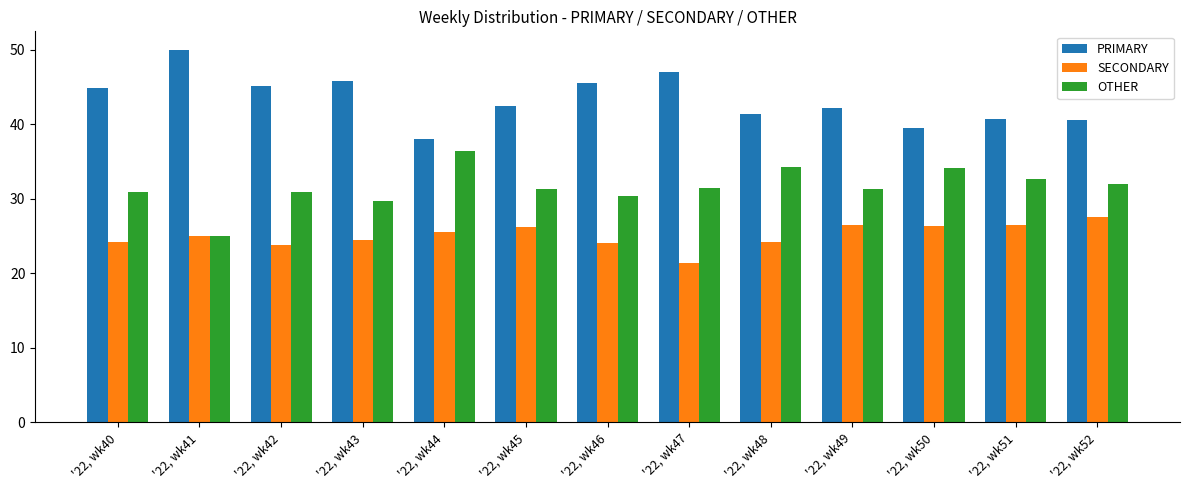

How many data points does each series have?

13